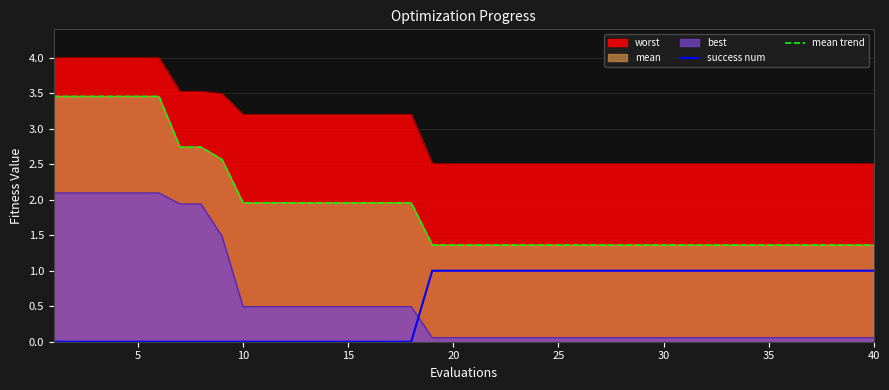

Is it true that mean trend equals 0.8 at 30?

False